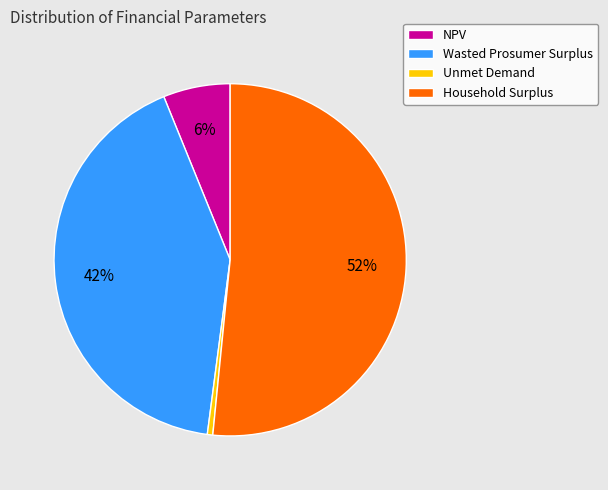

Between NPV and Household Surplus, which is larger?

Household Surplus